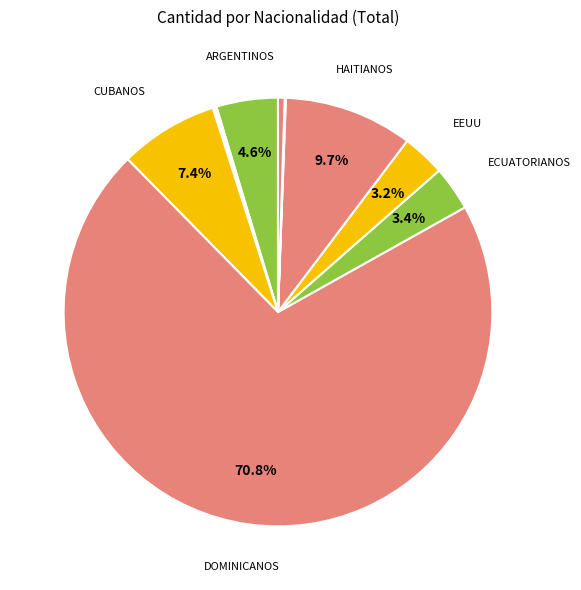

How many segments does this pie chart have?

12